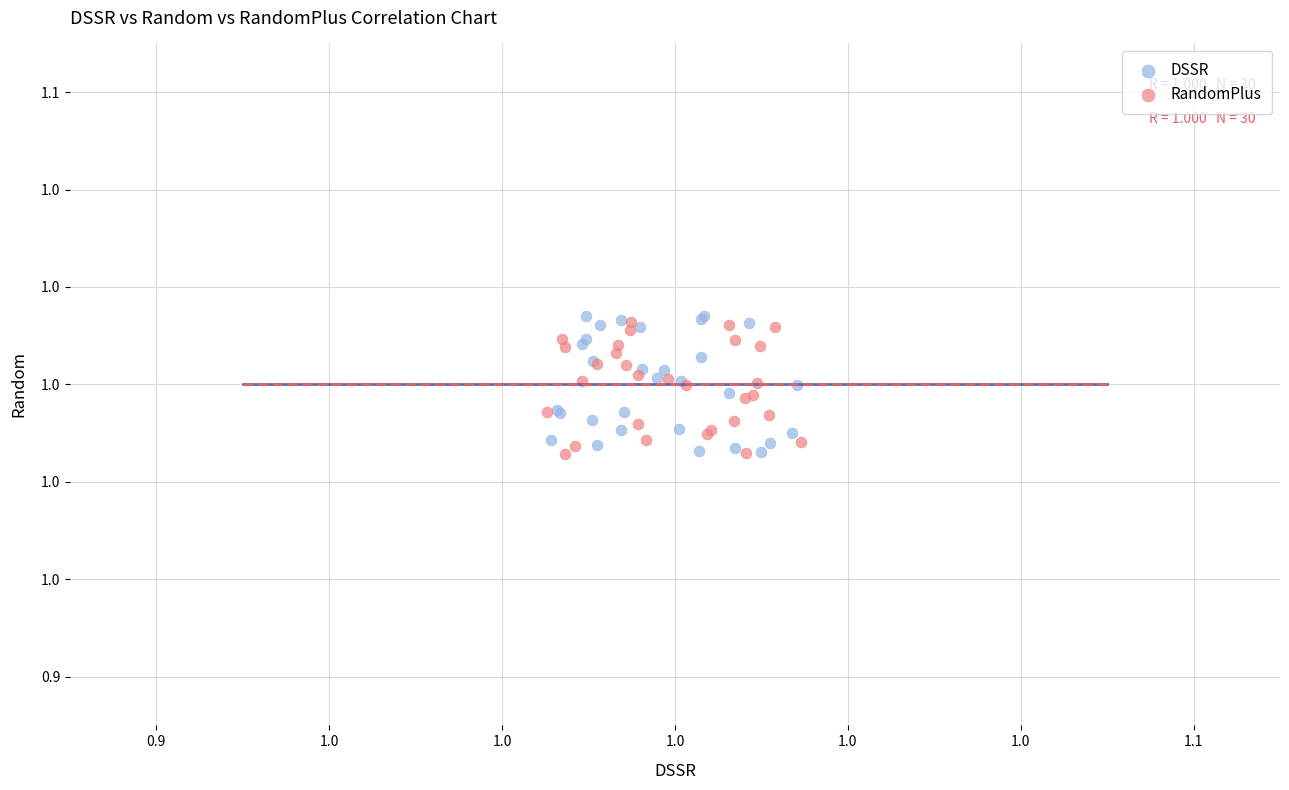

What are all the series names shown in the legend?

DSSR, RandomPlus